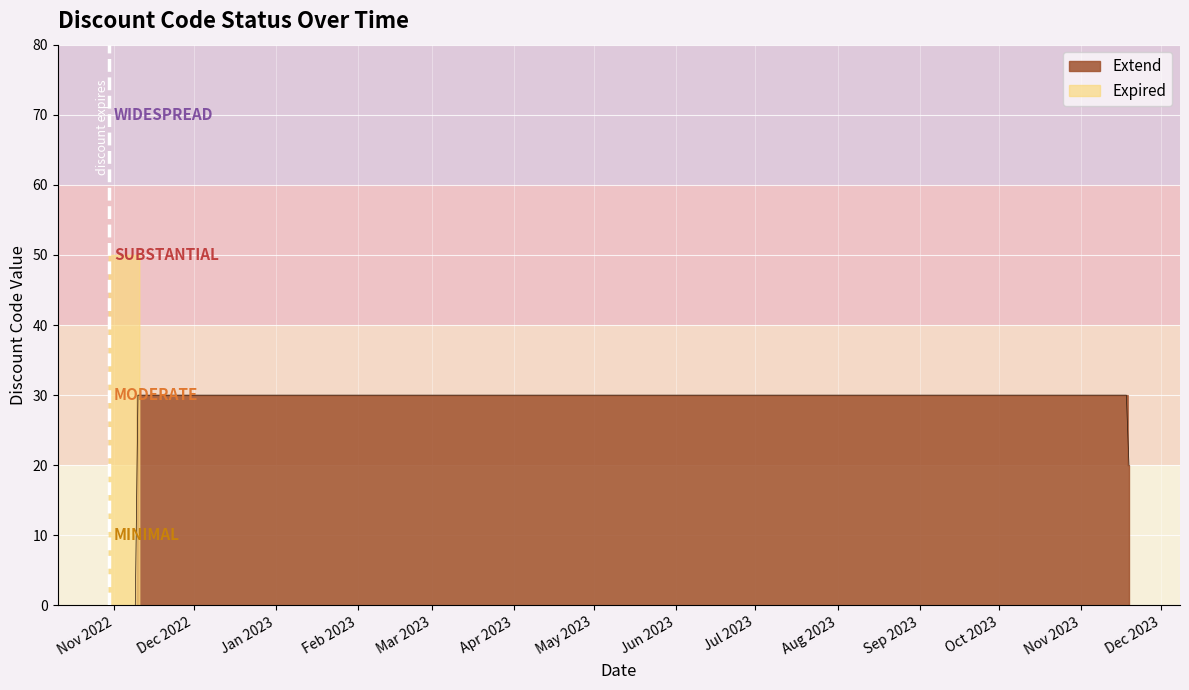

What is the difference between the maximum and minimum values?

40